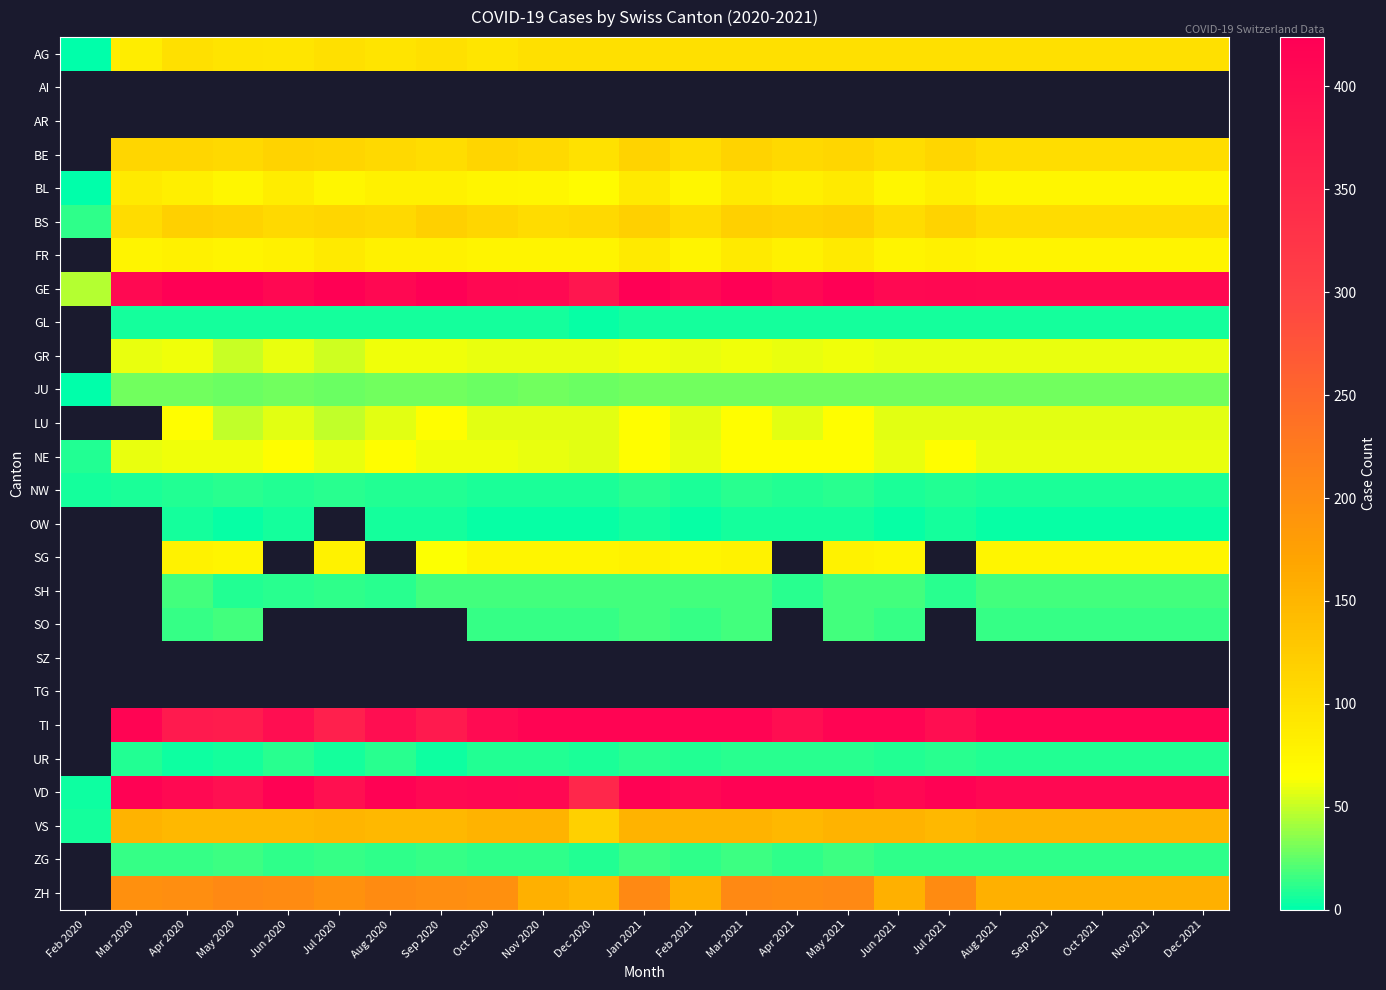

Between Nov 2020 and Oct 2021, which is larger?

Nov 2020